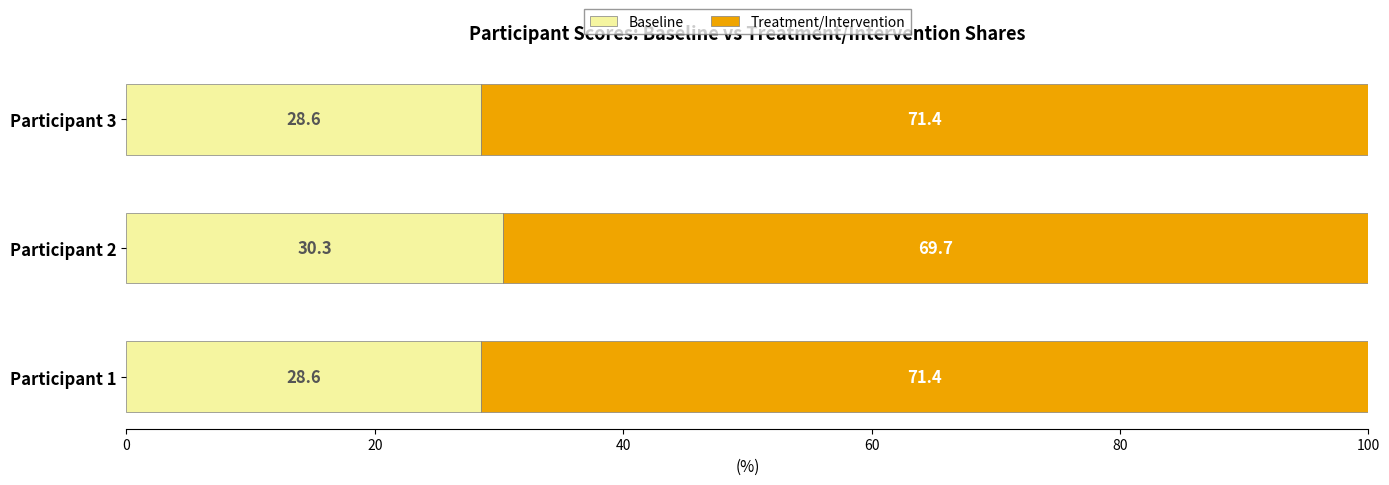

What is the sum of the Baseline values at Participant 3 and Participant 2?

58.9